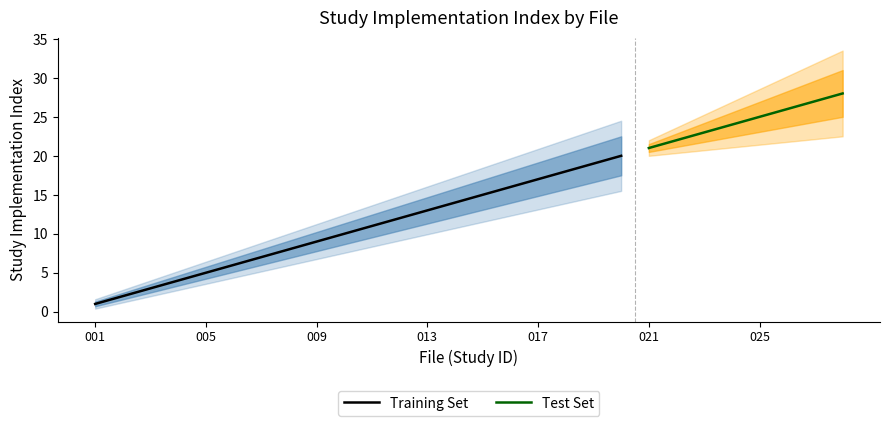

What is the difference between the maximum and second lowest values?

26